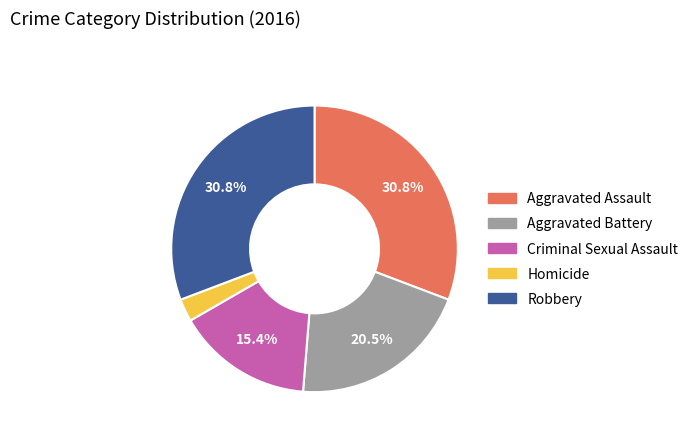

Does Robbery account for over 50% of the chart?

No